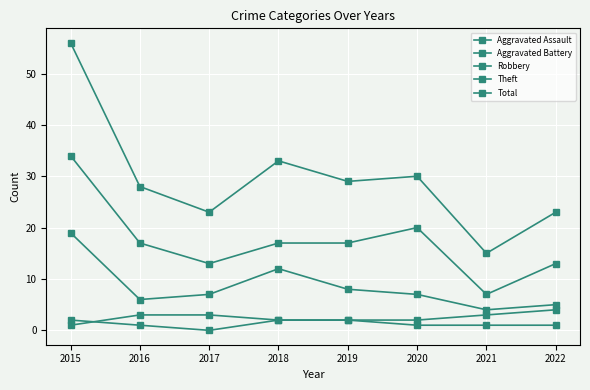

Which category has the highest value in the Robbery series?

2015